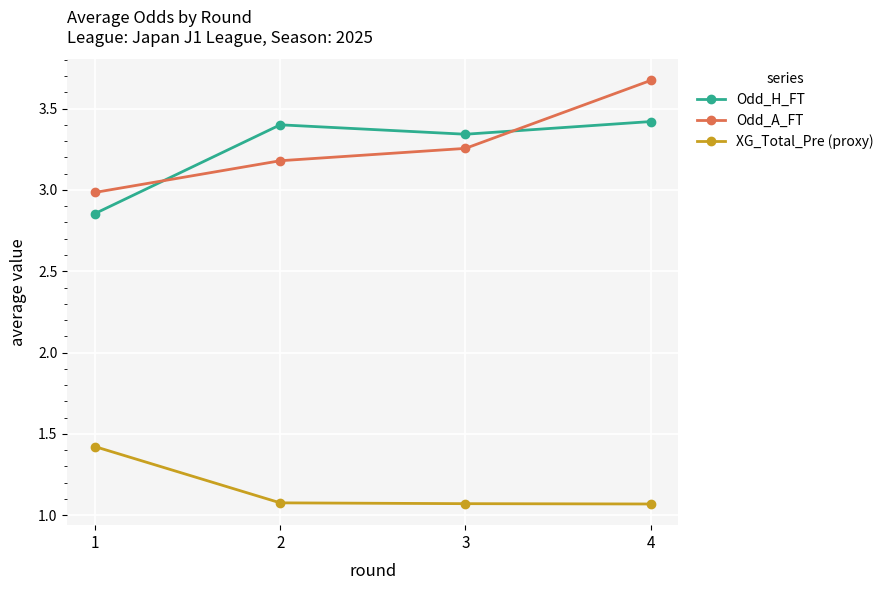

What is the sum of all XG_Total_Pre (proxy) values?

4.6